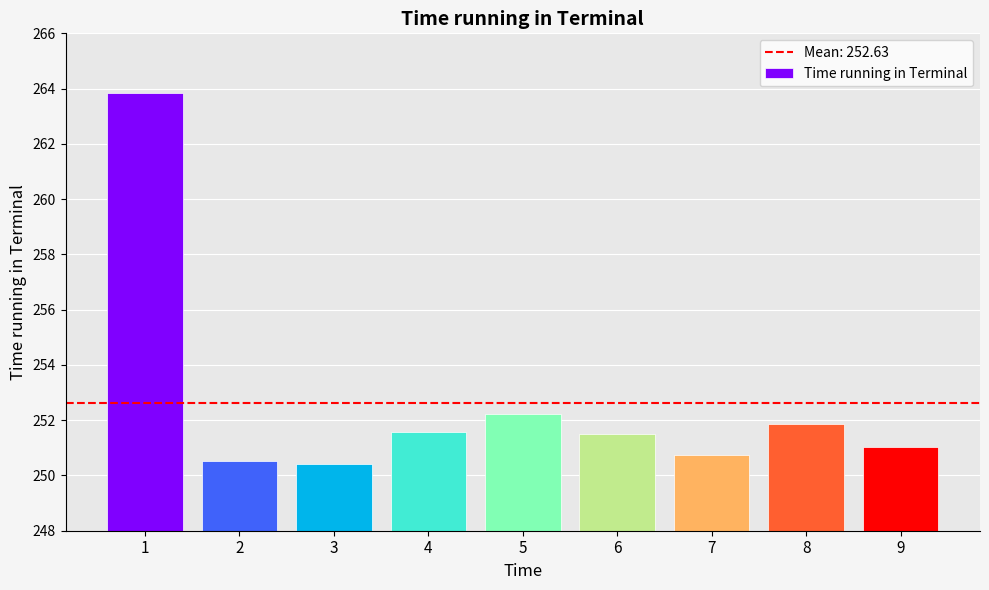

How many categories are shown in the chart?

9